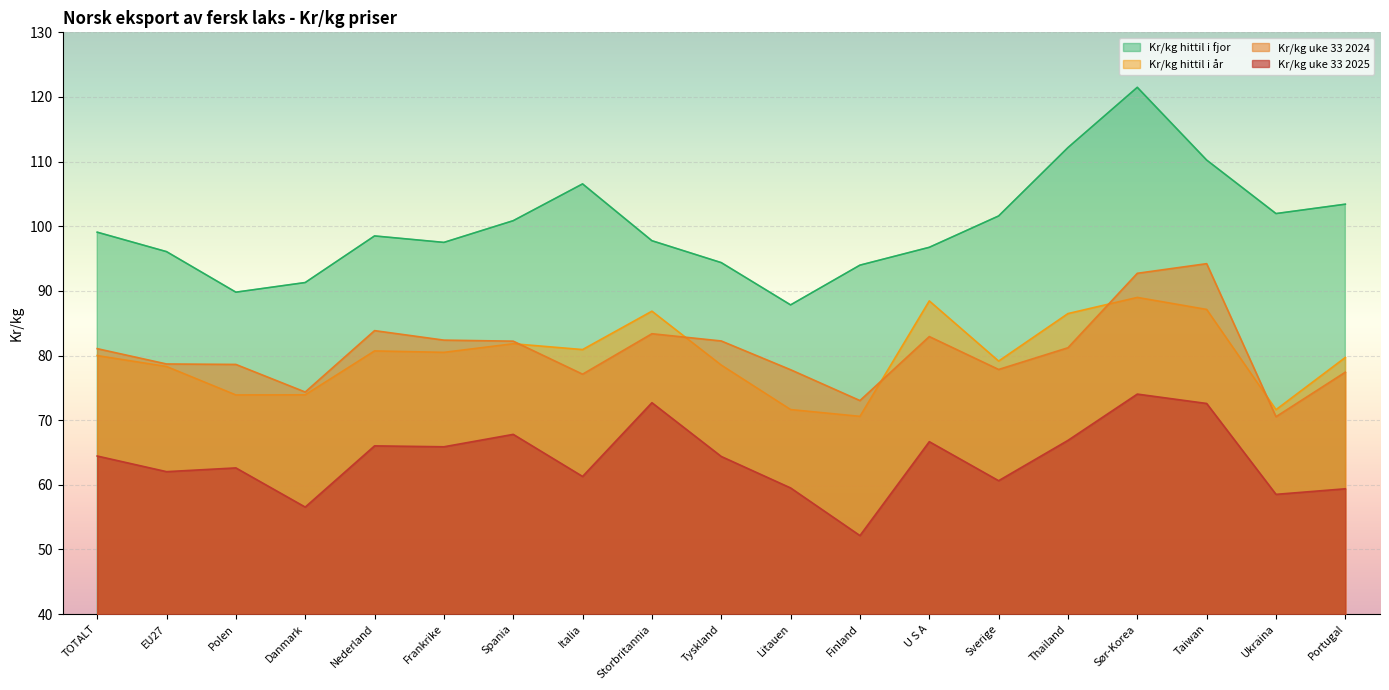

At which category does the chart reach its minimum across all series?

Finland